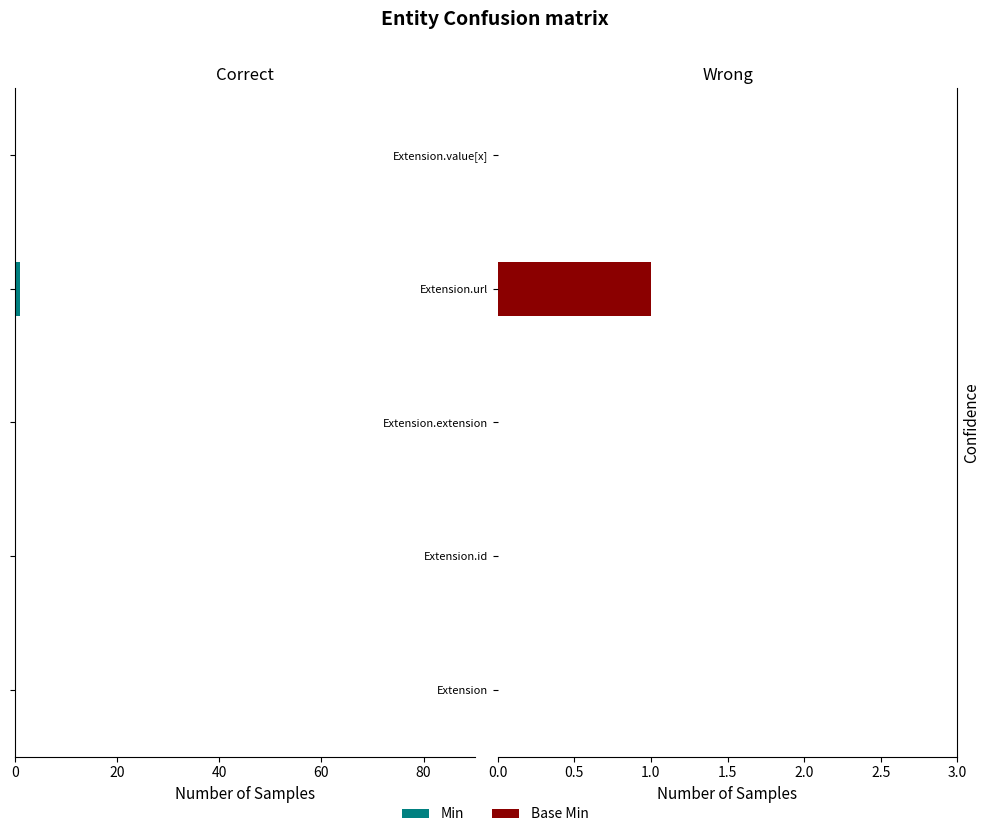

How many values in the Base Min series exceed 0?

1